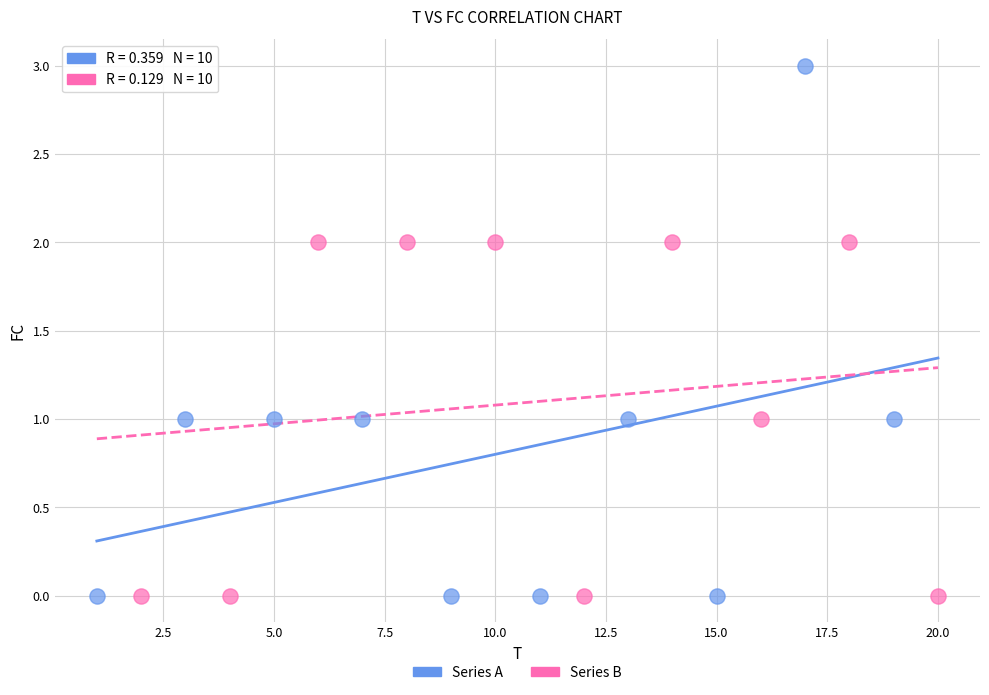

Which series has the widest spread of Y values?

Series A